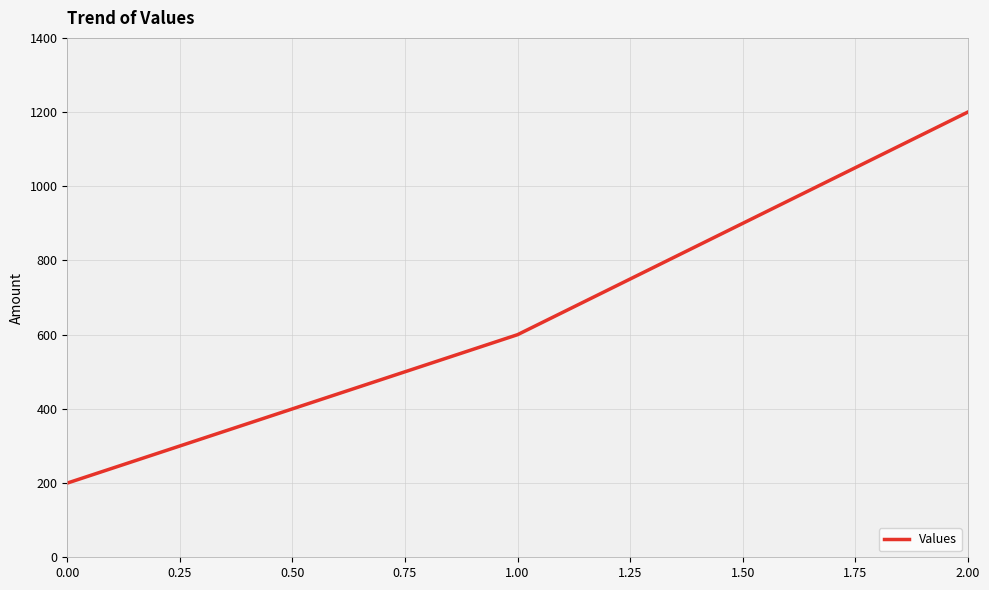

The value at 0.00 is 200. True or false?

True